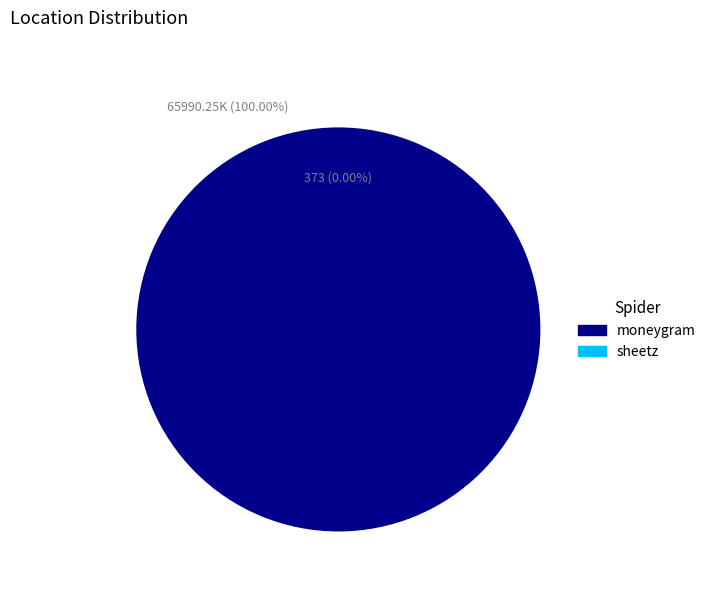

Which slice is the largest?

moneygram